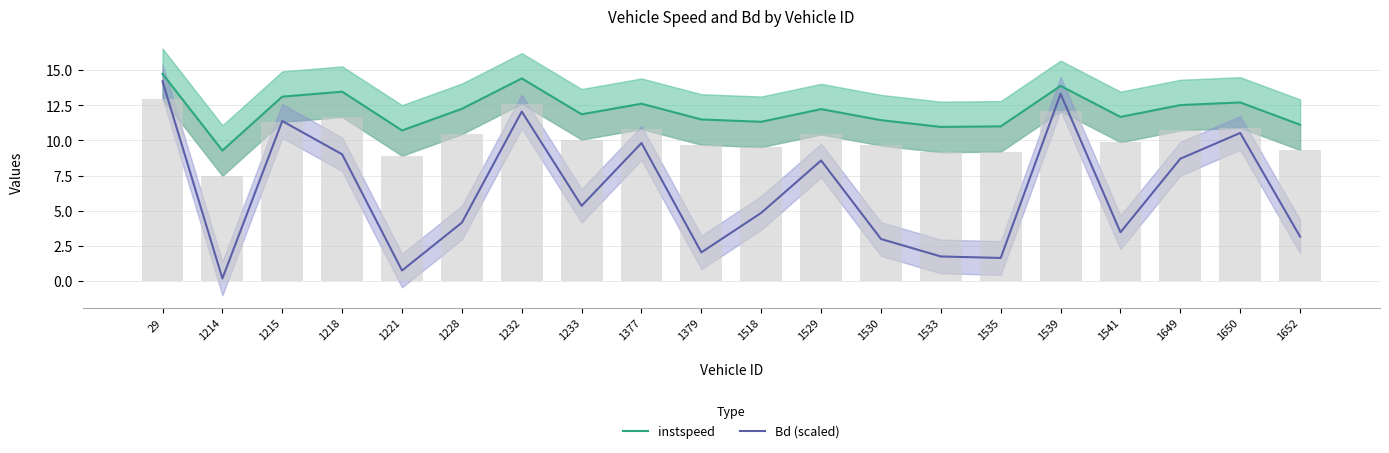

Is it true that instspeed equals 4.6 at 1215?

False